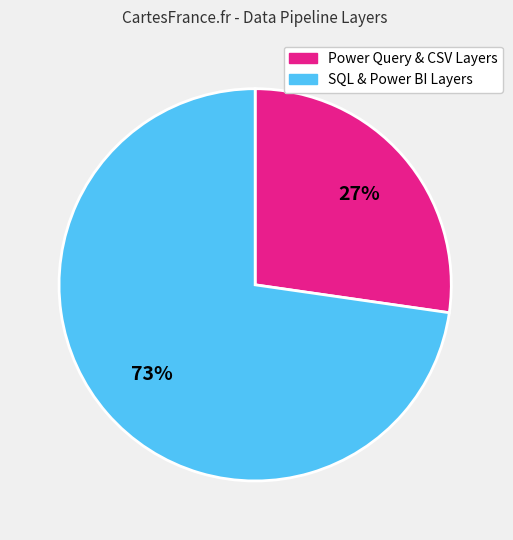

How many slices are in this pie chart?

2